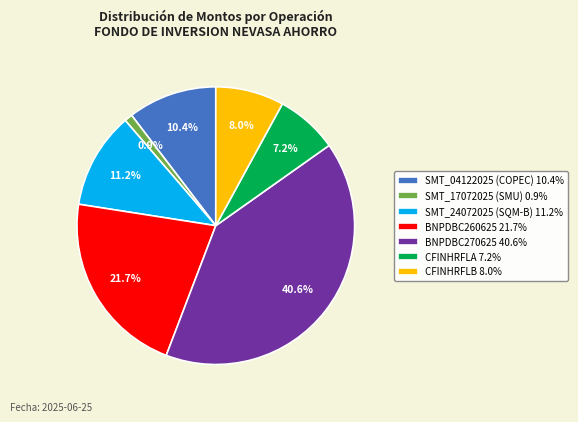

How many slices are in this pie chart?

7